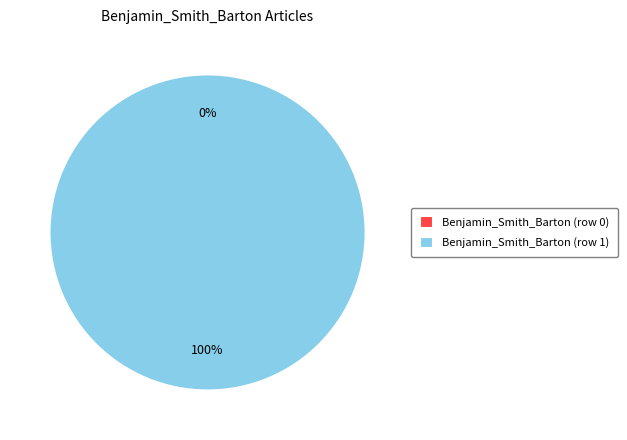

To the nearest percent, what is the combined percentage of Benjamin_Smith_Barton (row 1) and Benjamin_Smith_Barton (row 0)?

100%